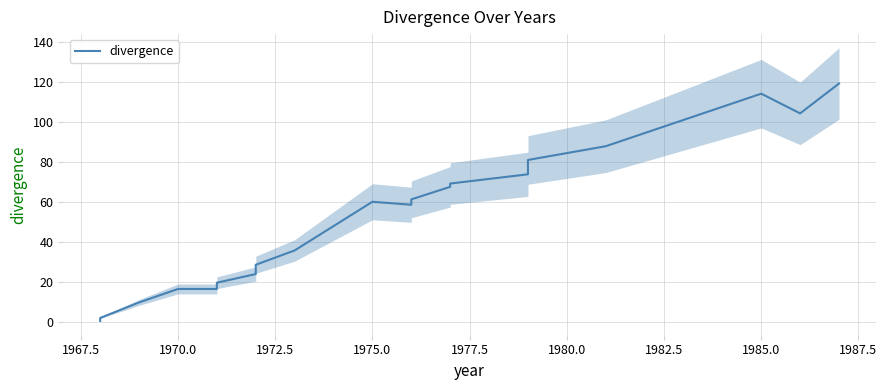

True or false: the data shows 24.2 at 1985.0.

False